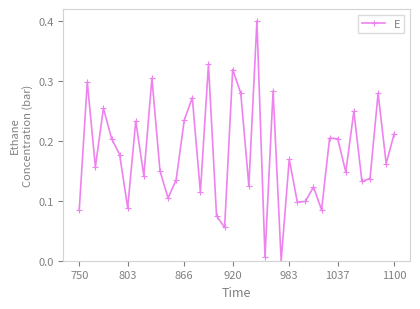

How many interior local valleys (lower than both neighbors) does the data have?

14